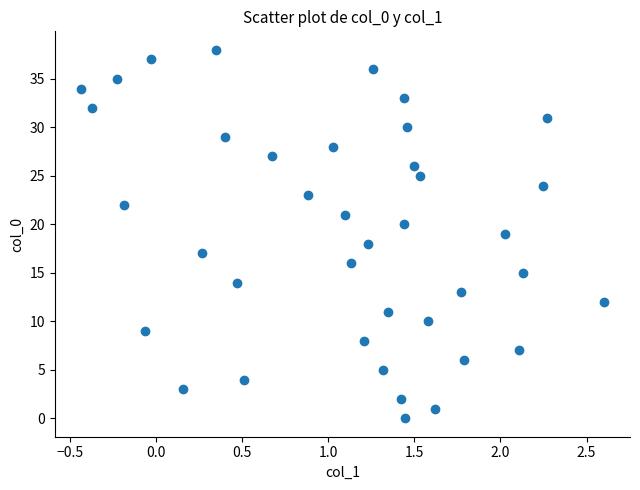

What is the range of Y values (max minus min)?

38